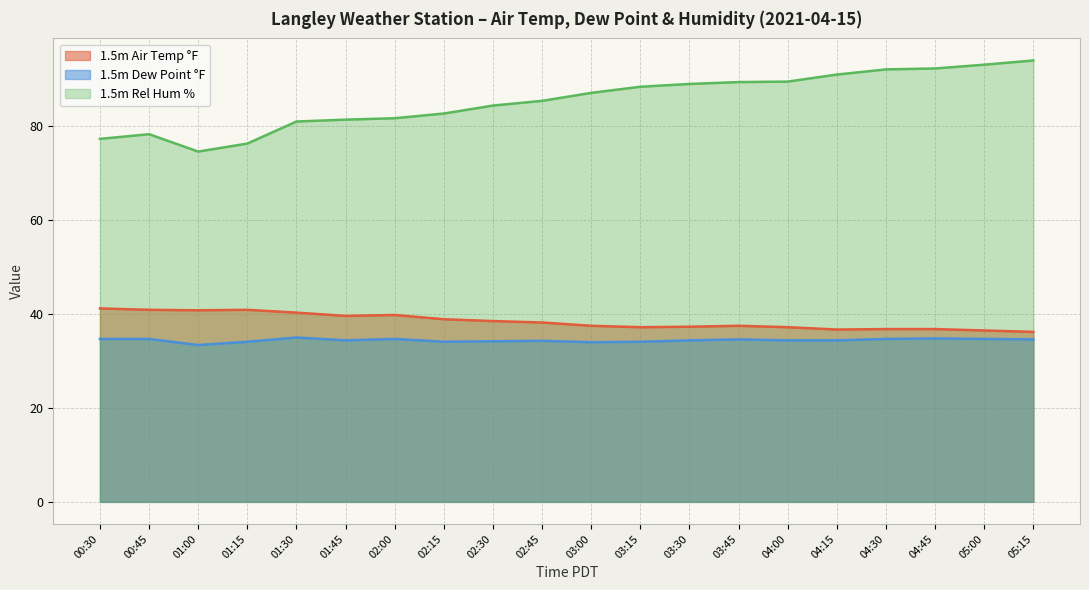

How many values in the 1.5m Dew Point °F series are below 34?

1